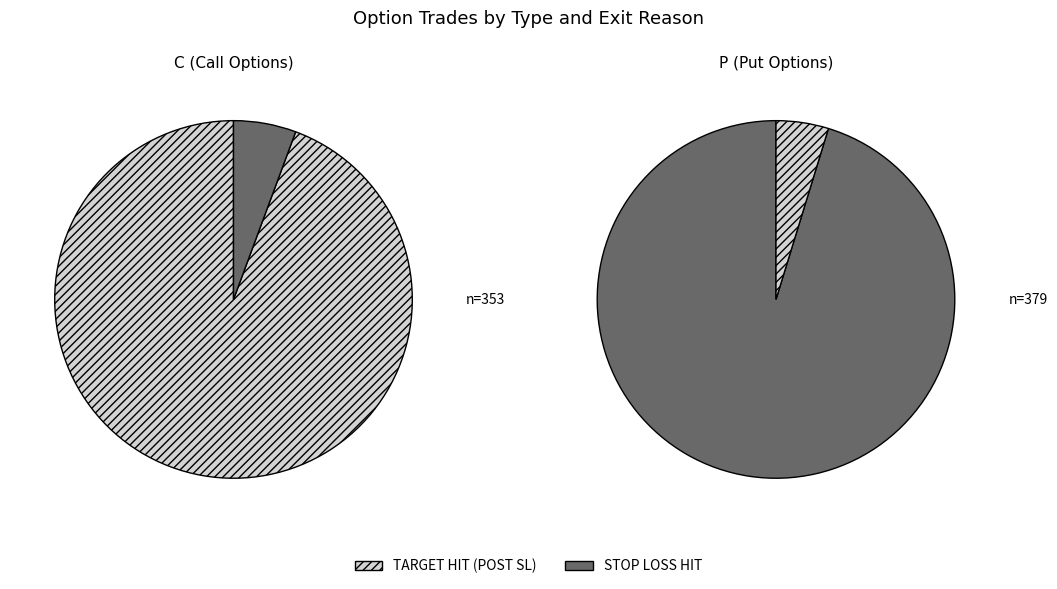

Is it true that 14 is 18% of the pie?

False